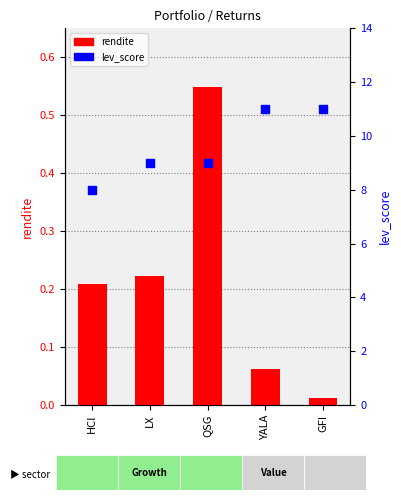

At how many categories does at least one series exceed 10?

2